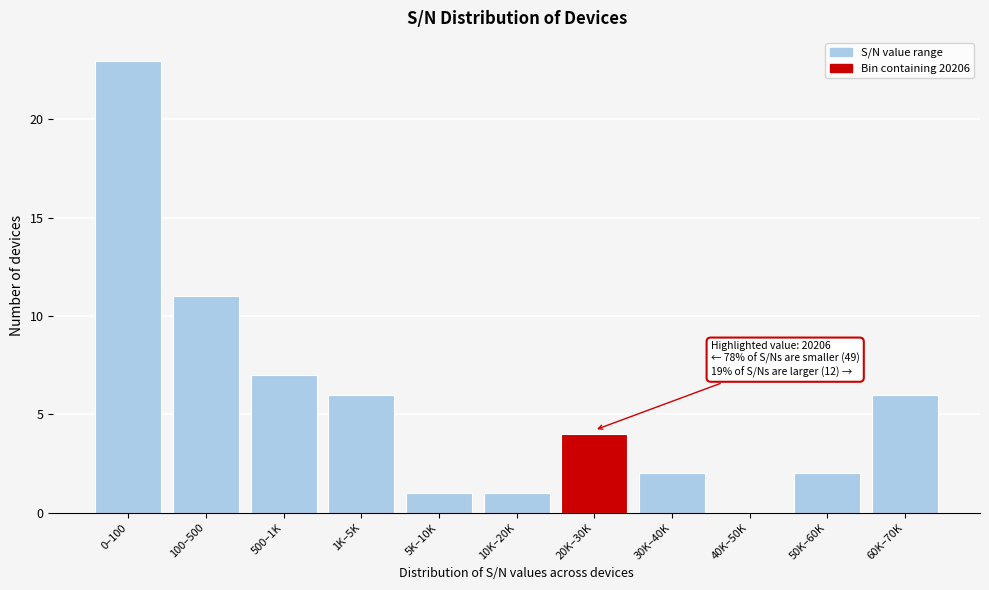

Reading left to right, what are all the values shown in this chart?

0–100=23	100–500=11	500–1K=7	1K–5K=6	5K–10K=1	10K–20K=1	20K–30K=4	30K–40K=2	40K–50K=0	50K–60K=2	60K–70K=6